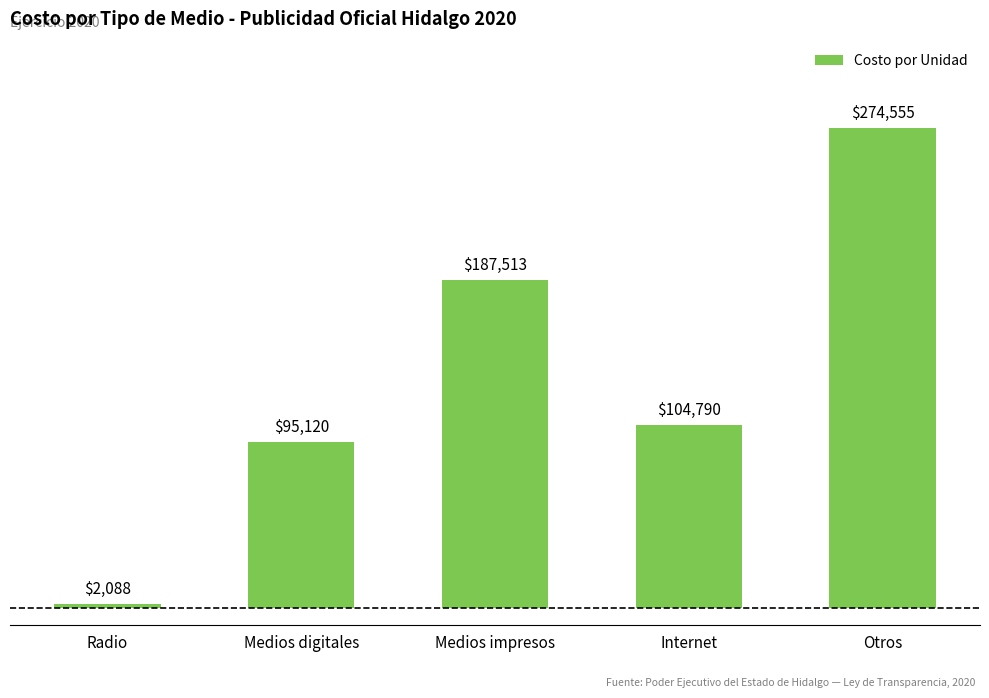

What is the sum of all values?

664066